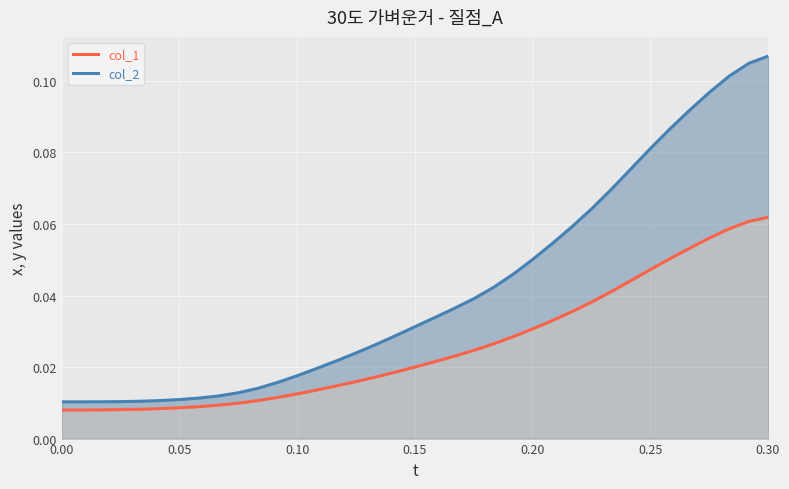

Reading left to right, extract all data points from this chart.

col_1: 0.0	0.0	0.0	0.0	0.0	0.0	0.0	0.0	0.0	0.0	0.0	0.0	0.0	0.0	0.0	0.0	0.0	0.0	0.0	0.0	0.0	0.0	0.0	0.0	0.0	0.0	0.0	0.0	0.0	0.0	0.0	0.1	0.1	0.1	0.1	0.1	0.1
col_2: 0.0	0.0	0.0	0.0	0.0	0.0	0.0	0.0	0.0	0.0	0.0	0.0	0.0	0.0	0.0	0.0	0.0	0.0	0.0	0.0	0.0	0.0	0.0	0.0	0.1	0.1	0.1	0.1	0.1	0.1	0.1	0.1	0.1	0.1	0.1	0.1	0.1